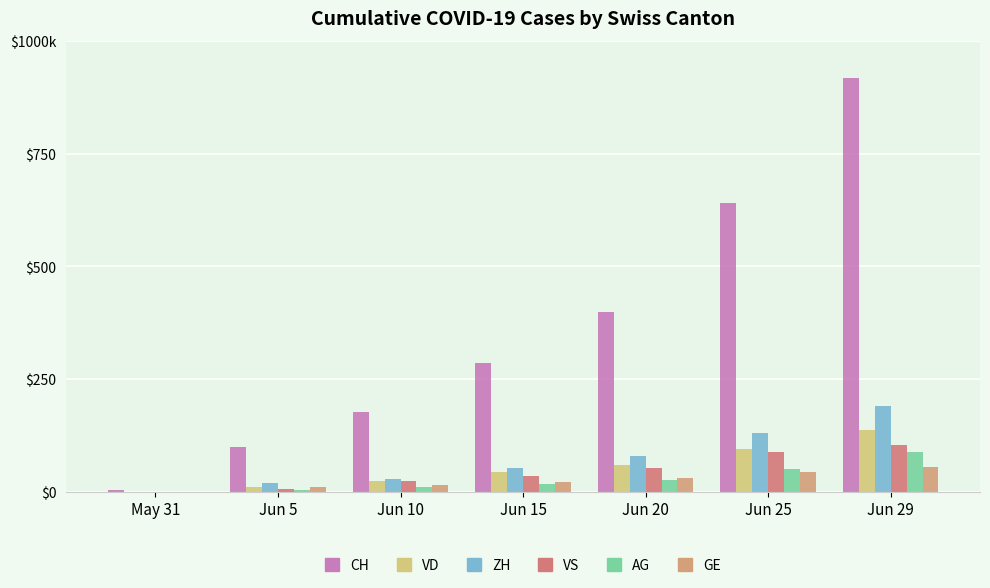

Are the bars horizontal?

No